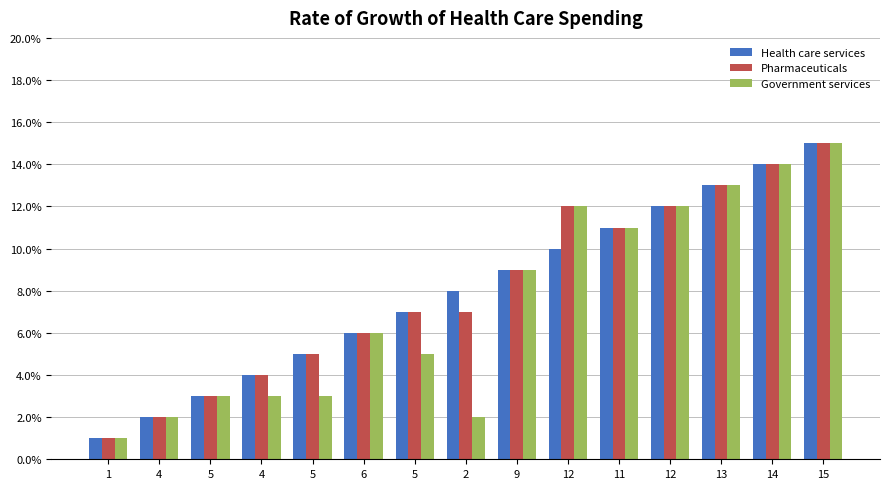

How many distinct data groups are displayed?

3